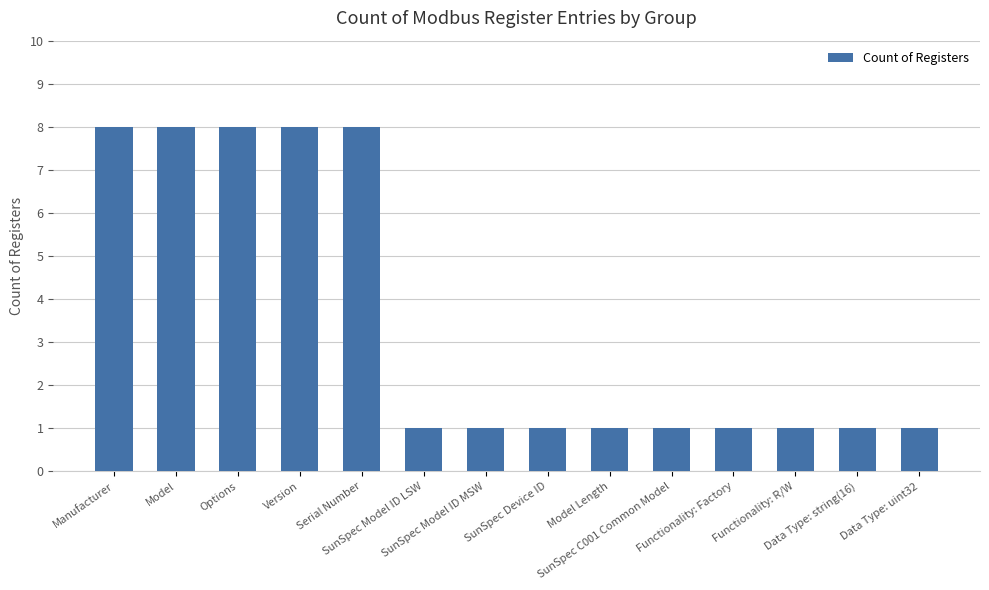

What is the greatest value displayed?

8